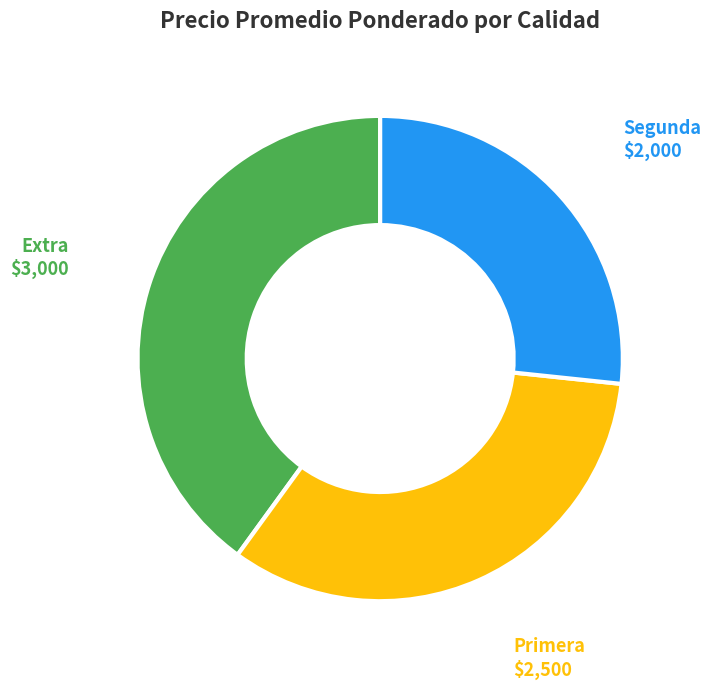

Does any single category account for the majority?

No